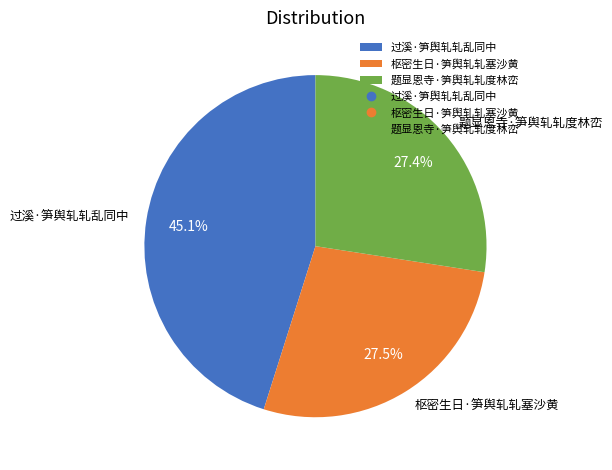

The 过溪·笋舆轧轧乱同中 slice represents 45% of the pie. True or false?

True